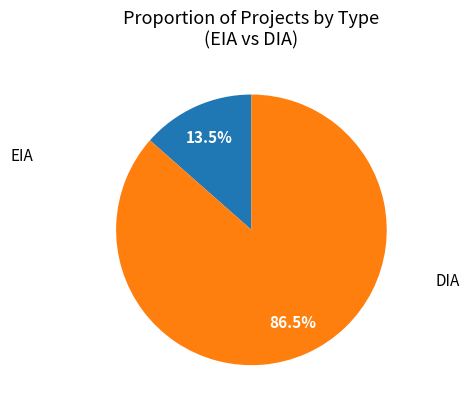

What is the smallest slice in the pie chart?

EIA